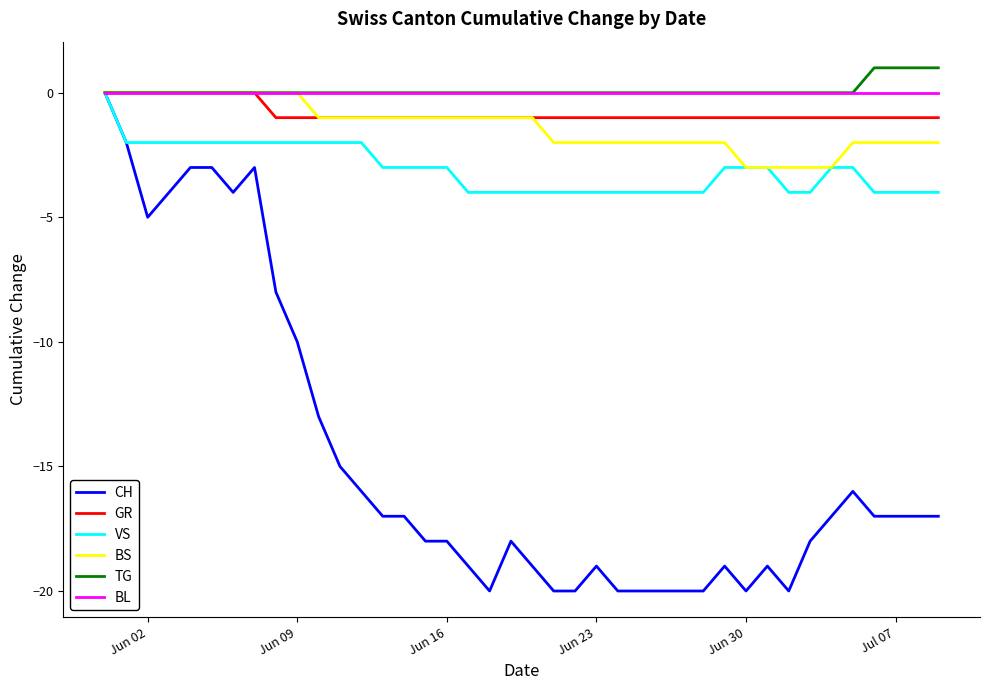

Which series has the largest range (max minus min)?

CH